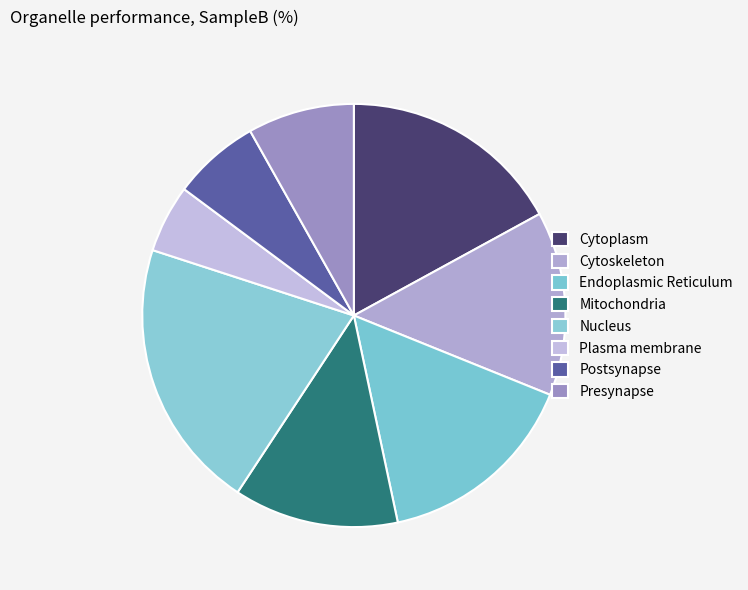

Rank the categories by value from lowest to highest.

Plasma membrane, Postsynapse, Presynapse, Mitochondria, Cytoskeleton, Endoplasmic Reticulum, Cytoplasm, Nucleus